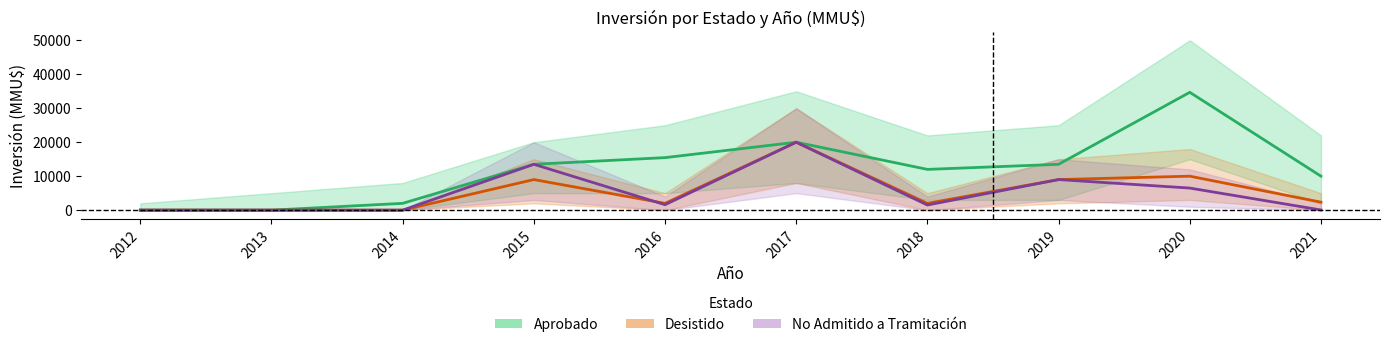

What is the difference between the maximum and minimum values in the Desistido series?

20000